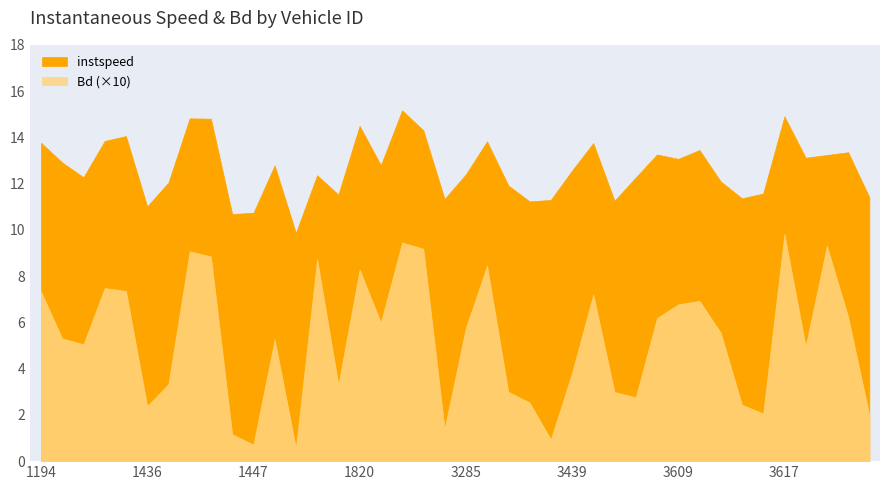

Which category has the lowest value in the Bd series?

1637